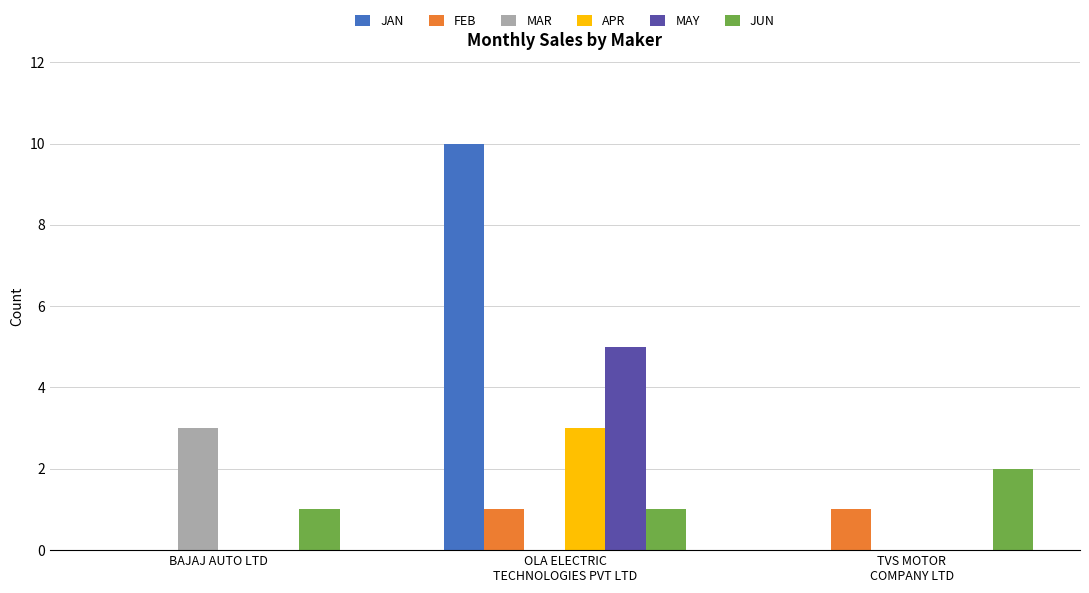

How many JUN values are between 1 and 2?

3